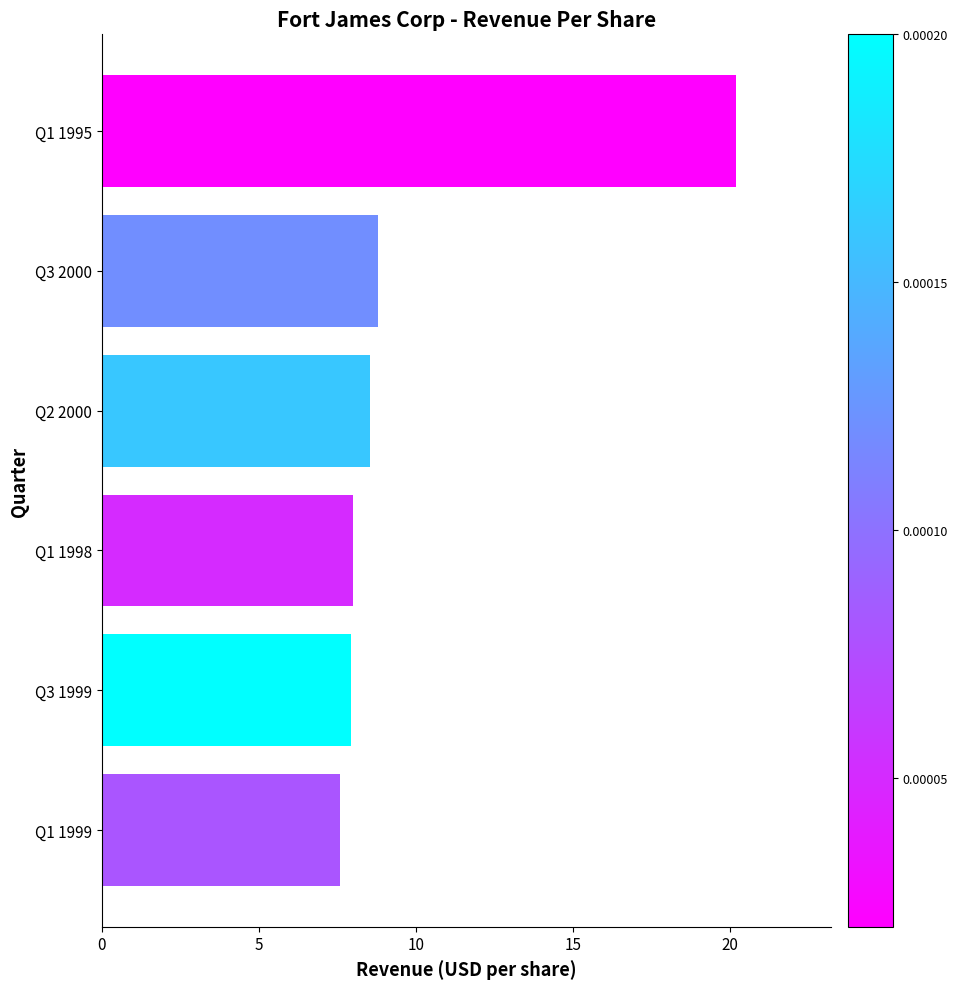

What is the change in value from Q1 1999 to Q1 1995?

+12.6